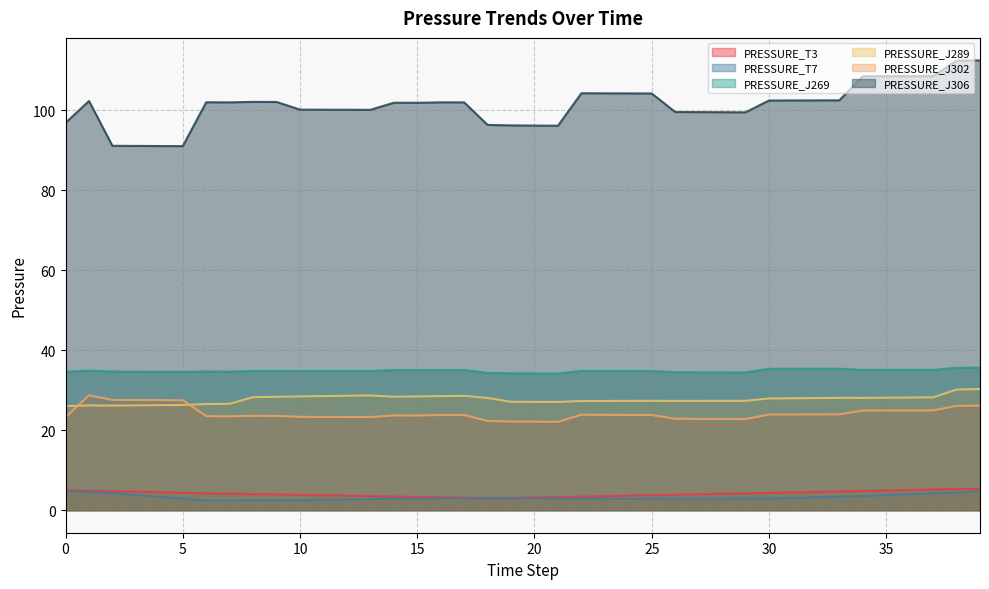

Which series ends up on top after the final intersection of PRESSURE_T3 and PRESSURE_T7?

PRESSURE_T3